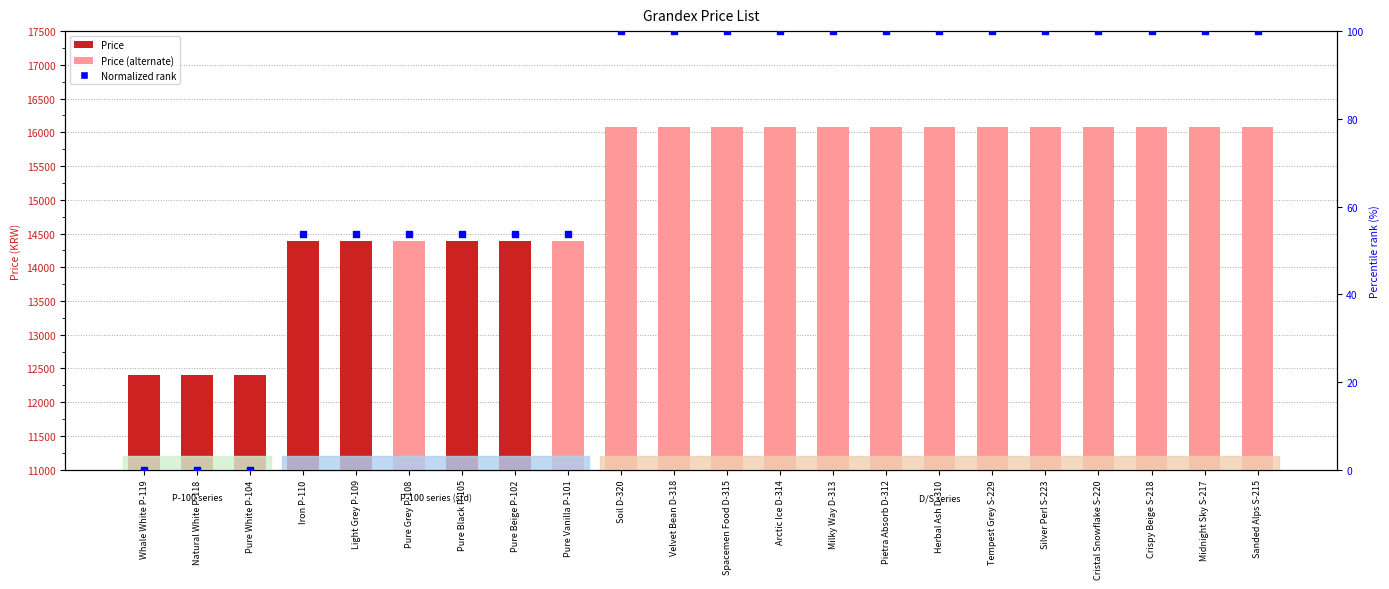

Is the value of Normalized rank at Whale White P-119 greater than the value of Price at Whale White P-119?

No